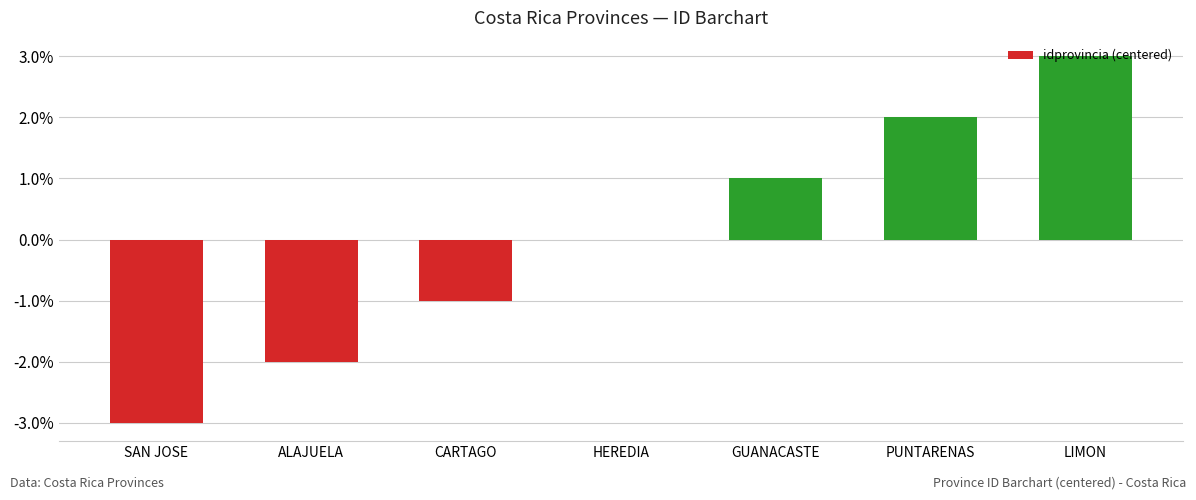

Between PUNTARENAS and HEREDIA, which is larger?

PUNTARENAS